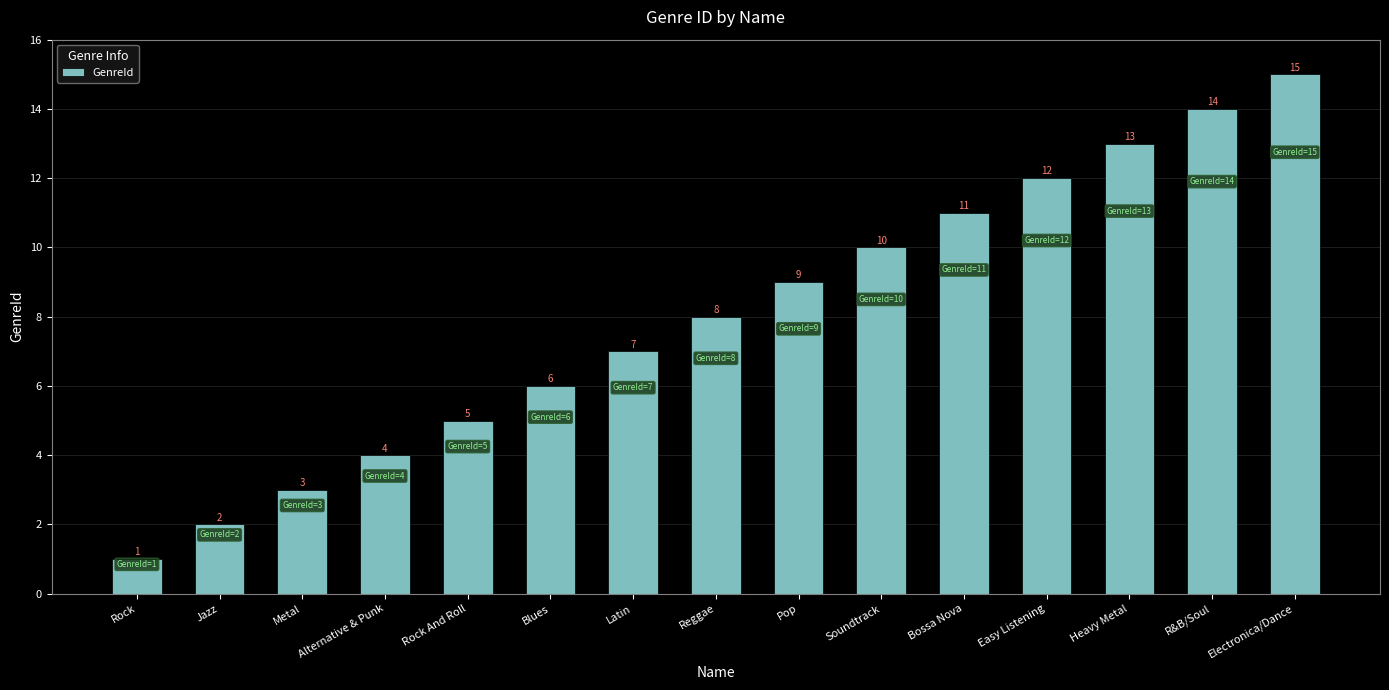

List the labels in order of value, smallest first.

Rock, Jazz, Metal, Alternative & Punk, Rock And Roll, Blues, Latin, Reggae, Pop, Soundtrack, Bossa Nova, Easy Listening, Heavy Metal, R&B/Soul, Electronica/Dance